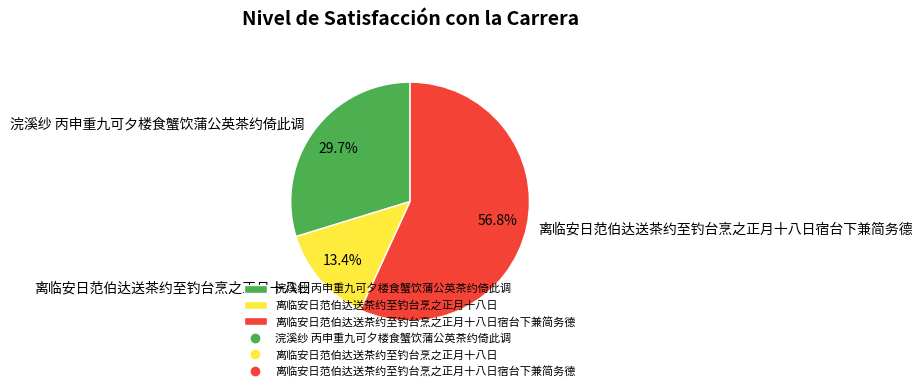

How much of the chart is everything except 浣溪纱 丙申重九可夕楼食蟹饮蒲公英茶约倚此调?

70.3%